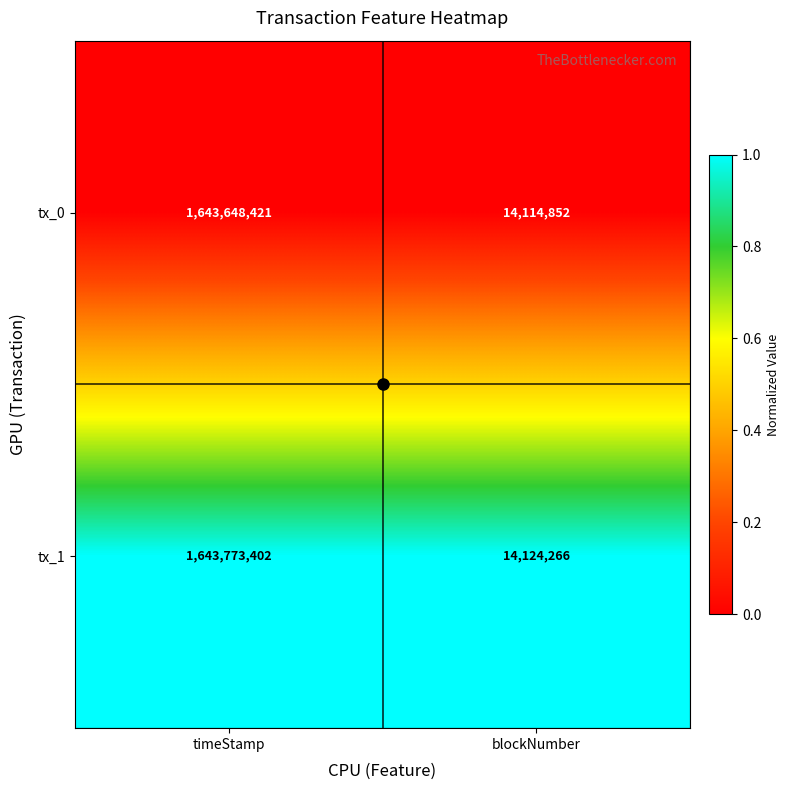

Which series has the largest total across all categories?

tx_1